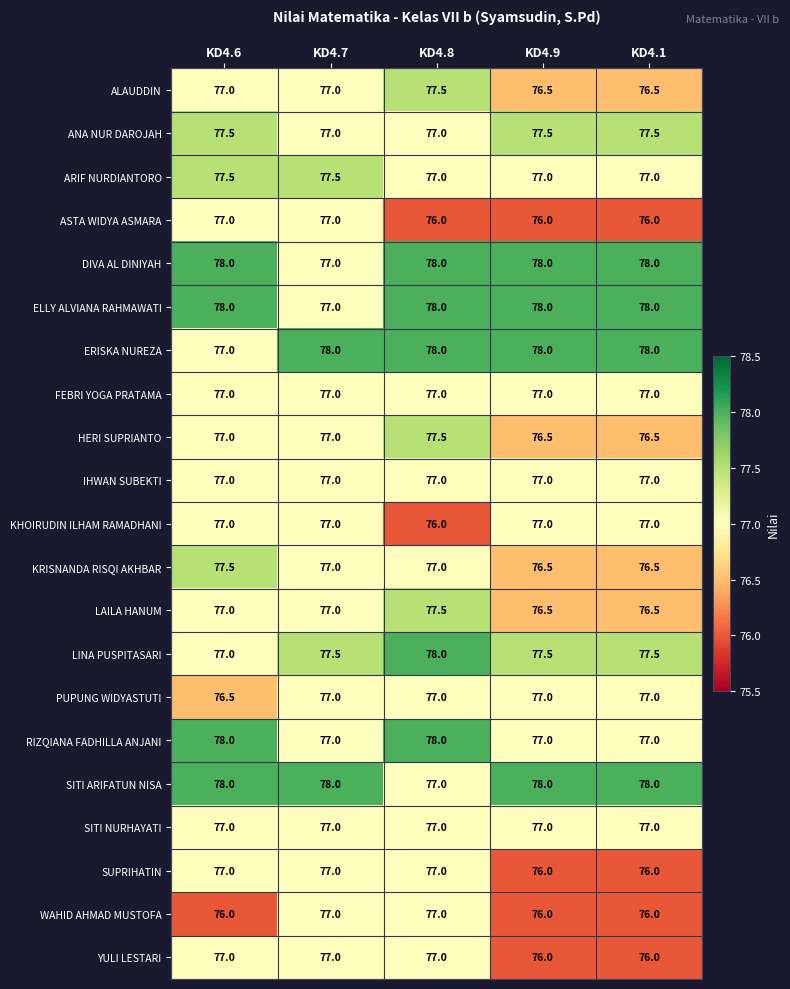

What is the sum of the PUPUNG WIDYASTUTI values at KD4.8 and KD4.1?

154.0